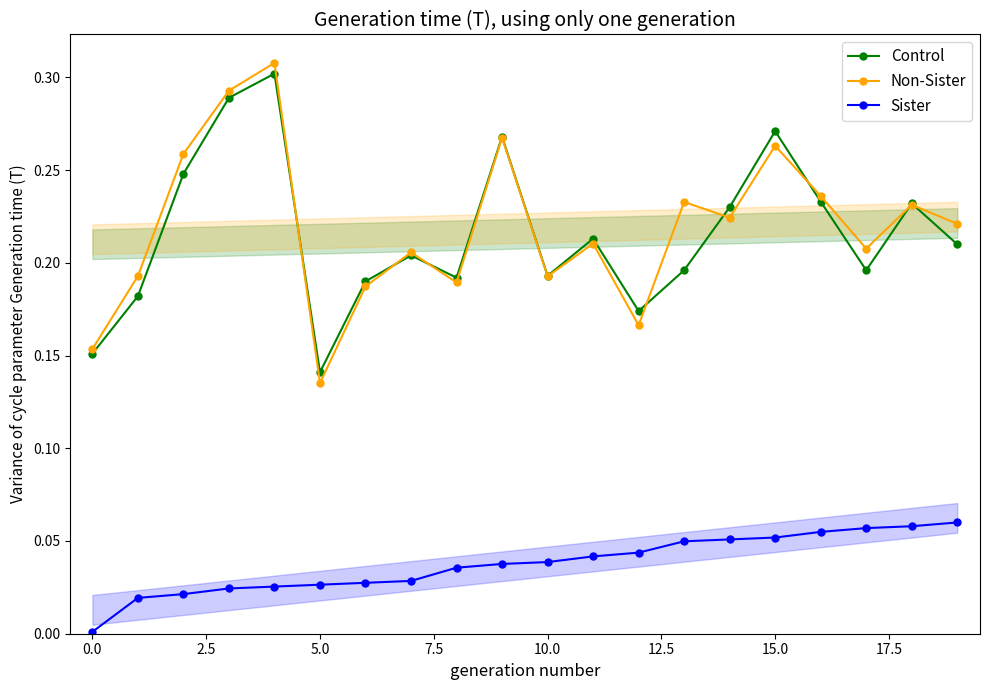

Which category has the highest value in the Sister series?

19